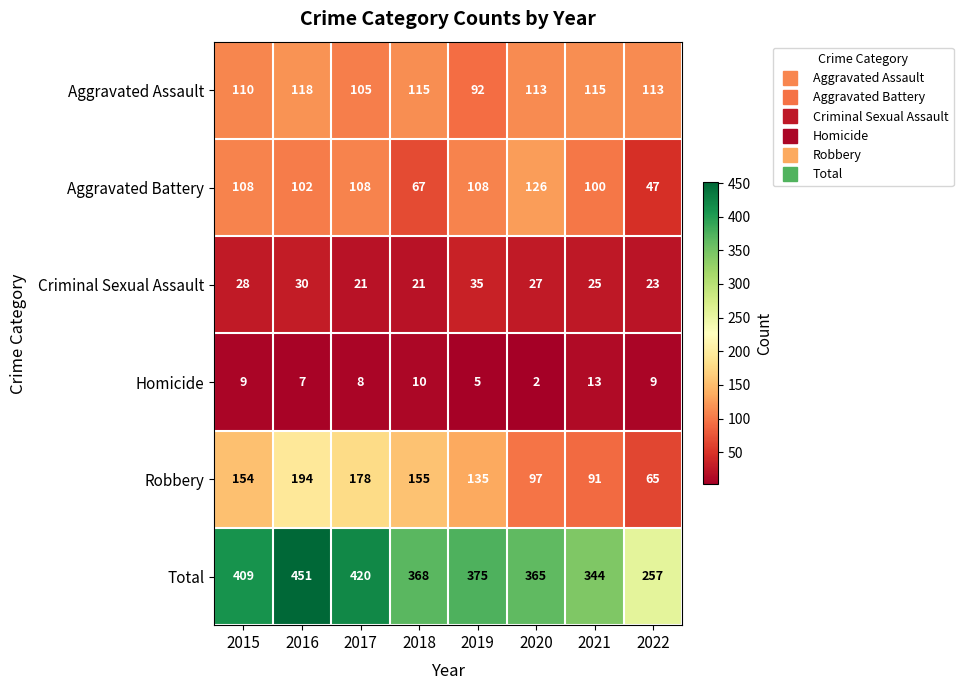

At which category is the sum across all series the highest?

2016